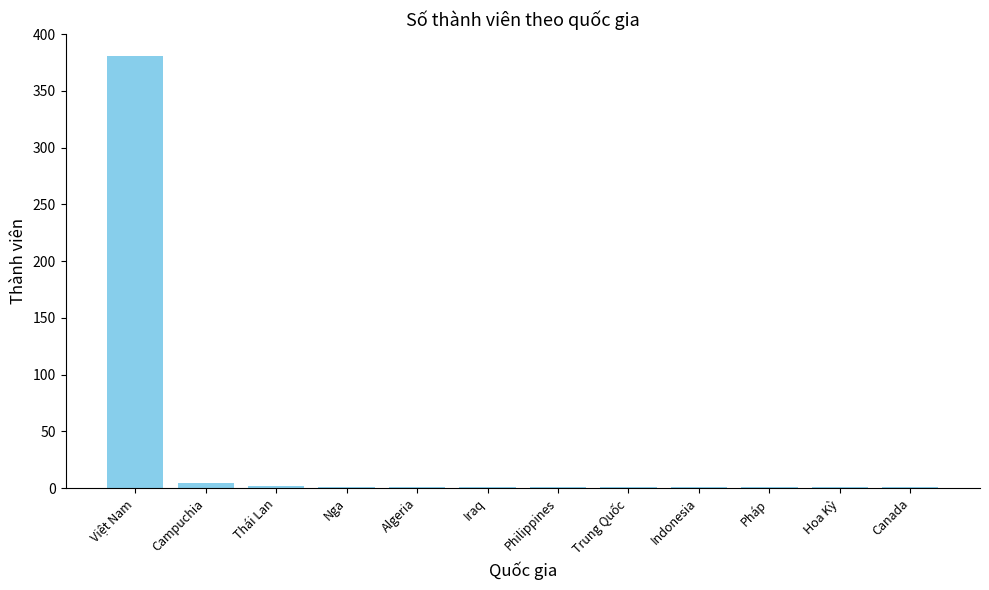

What is the sum of all values?

396